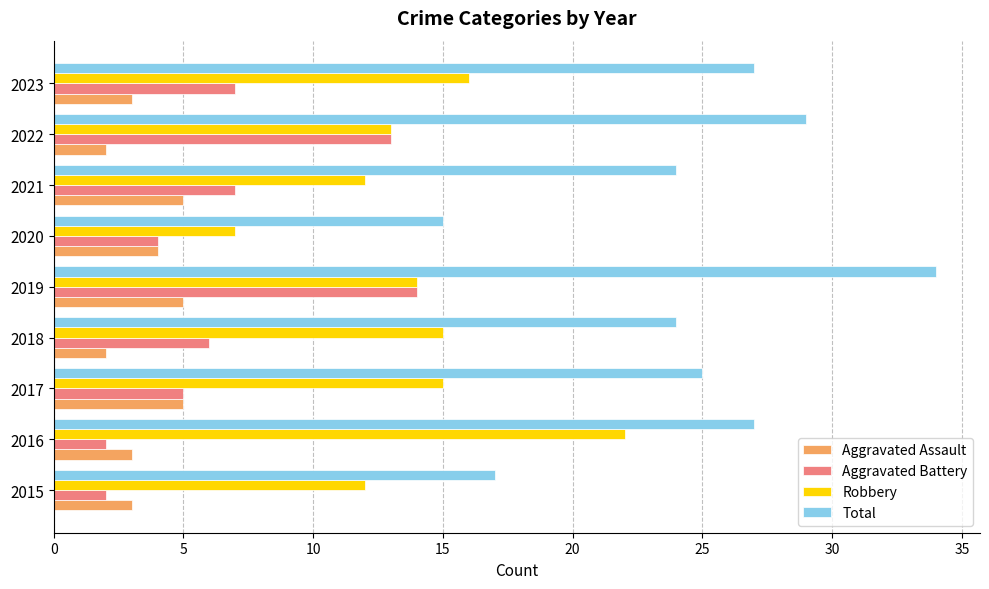

True or false: Total has a value of 47 at 2019.

False